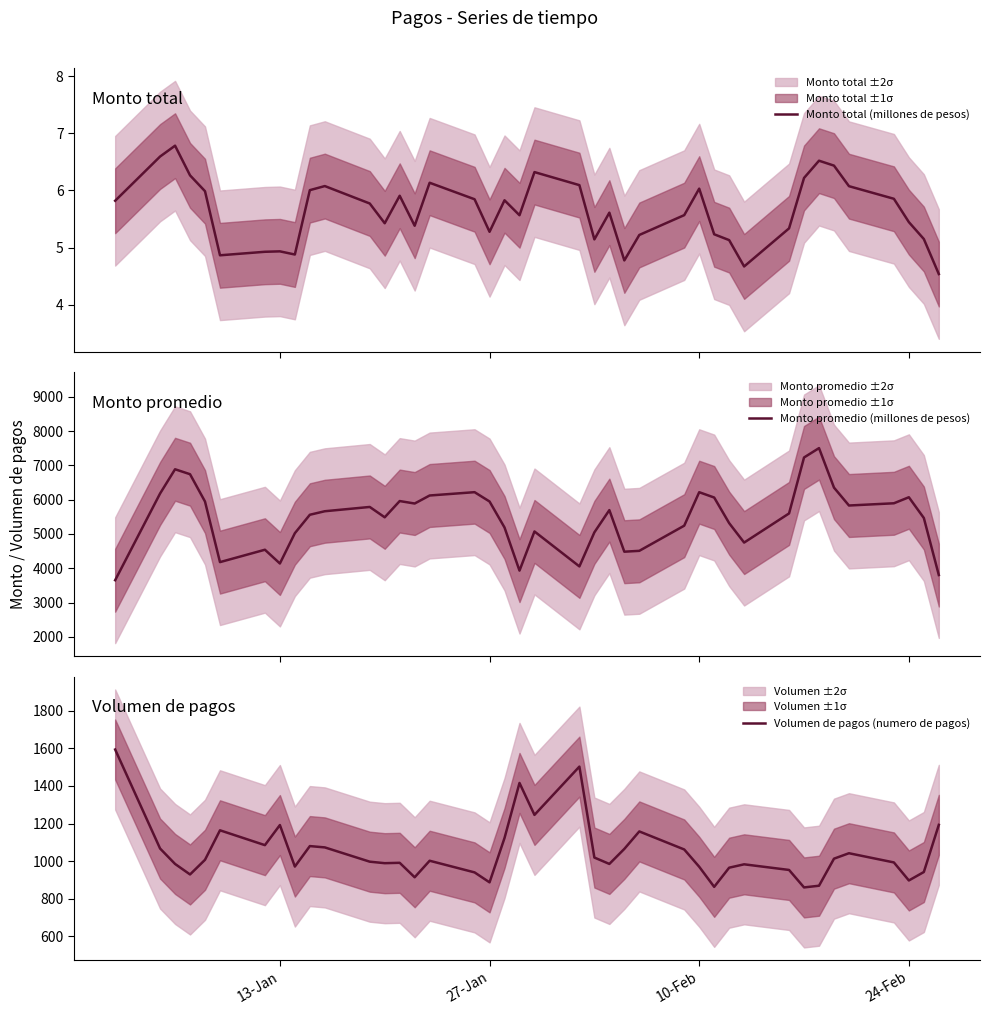

Which series has the largest total across all categories?

Monto promedio (millones de pesos)